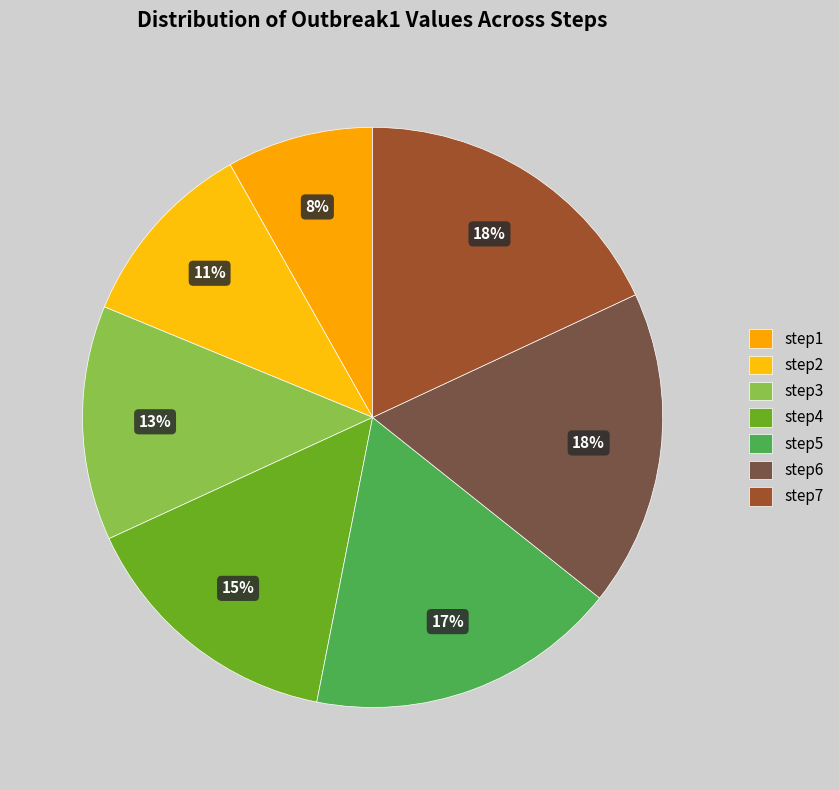

How many slices are in this pie chart?

7